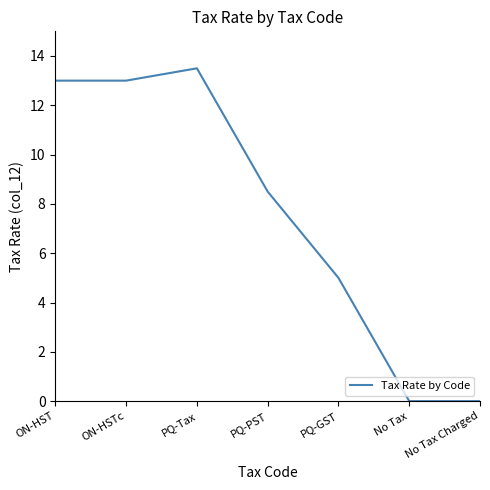

What is the difference between the values at PQ-GST and ON-HST?

8.0